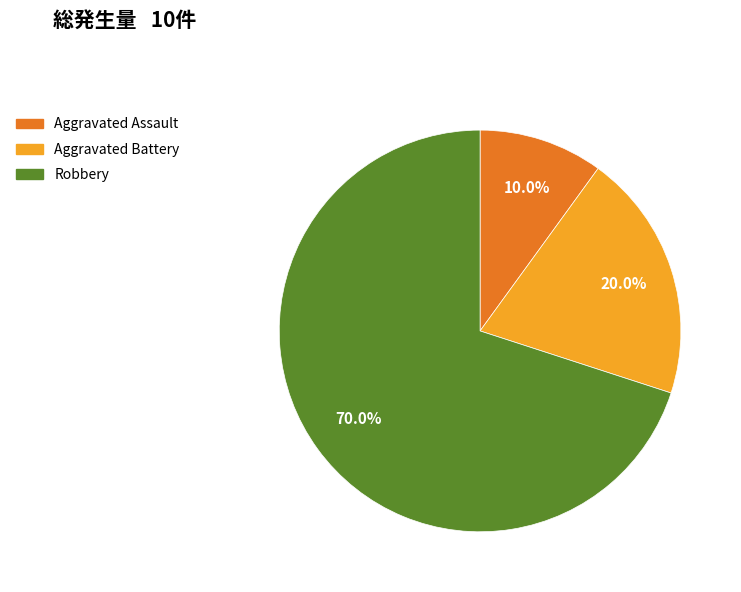

The Robbery slice represents 42% of the pie. True or false?

False